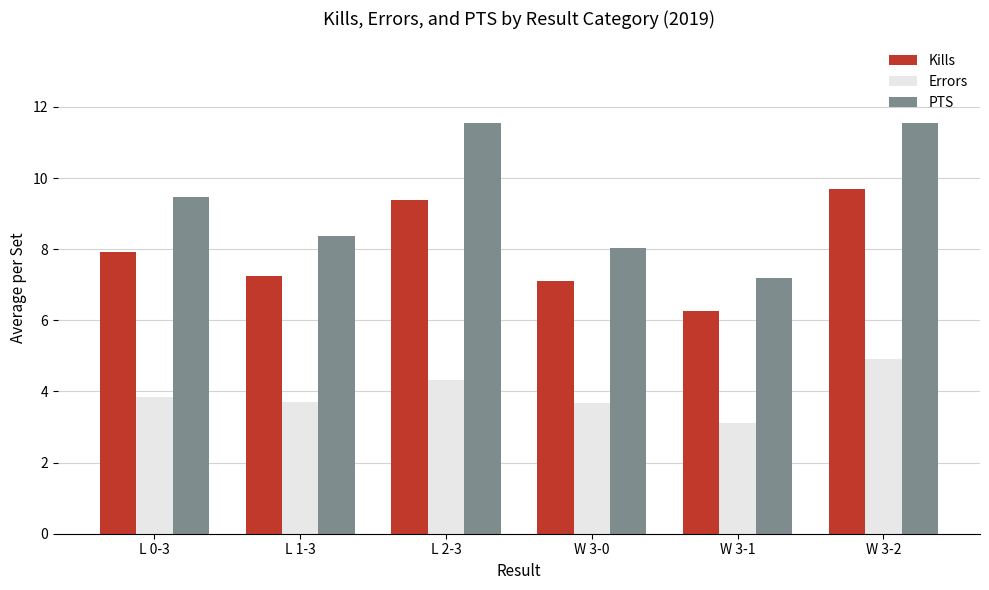

How many categories are shown in the chart?

6